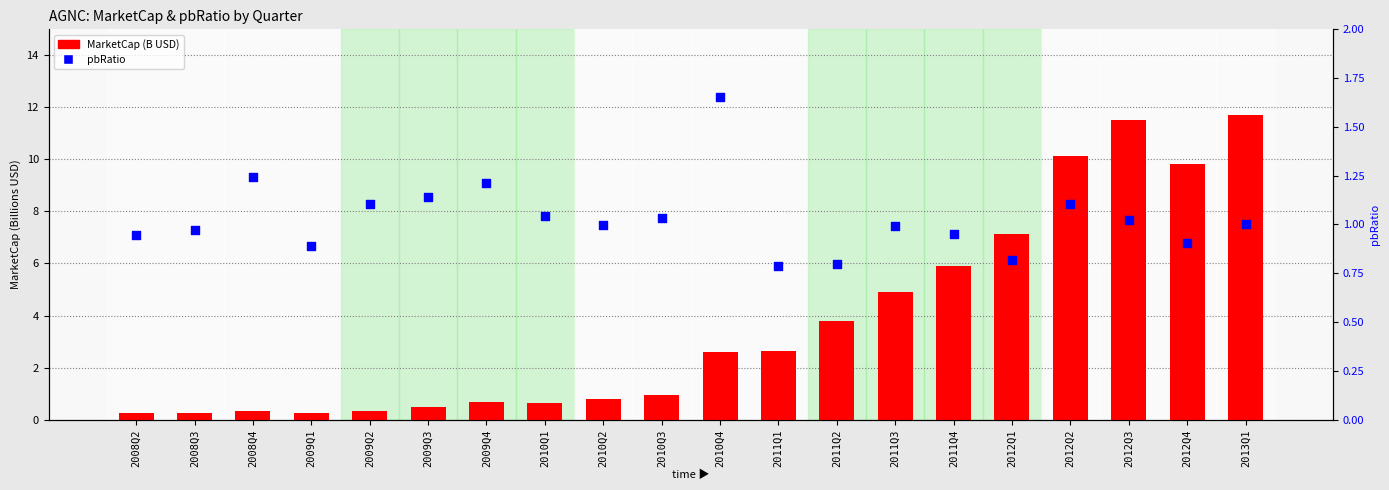

What are all the series names shown in the legend?

MarketCap (B USD), pbRatio